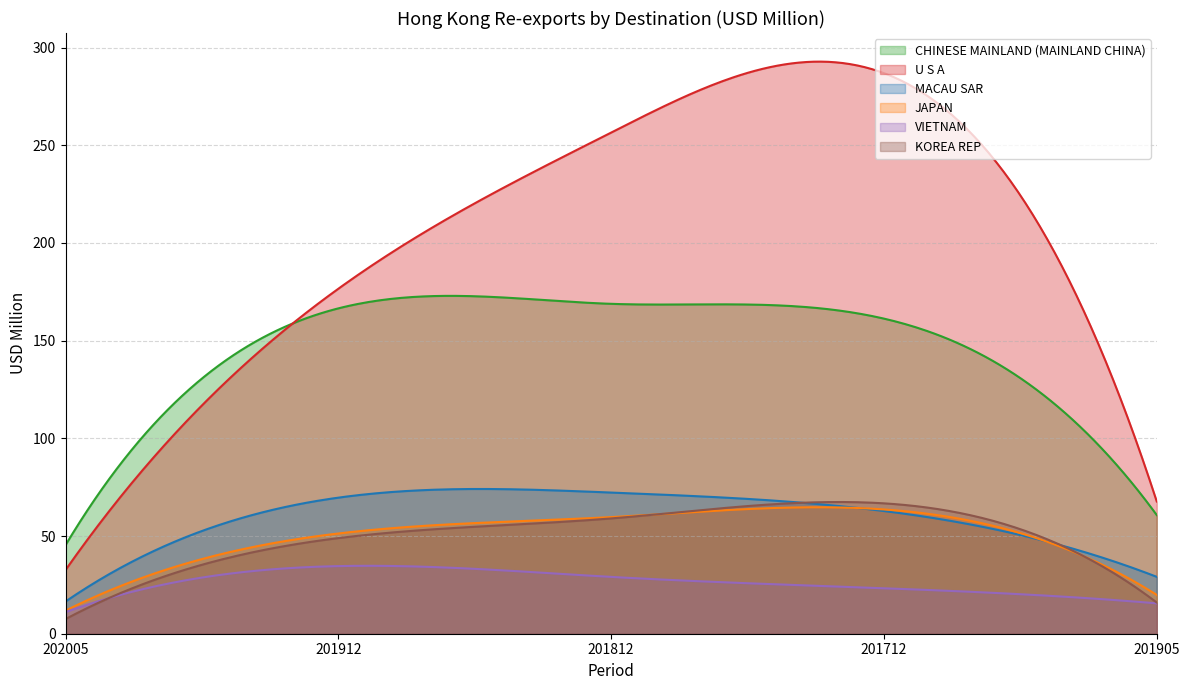

Reading left to right, what are all the values shown in this chart?

CHINESE MAINLAND (MAINLAND CHINA): 45.3	166.5	168.8	161.3	60.7
U S A: 32.6	176.6	256.5	286.9	67.7
MACAU SAR: 16.5	69.6	72.2	62.8	29.1
JAPAN: 11.8	51.3	59.7	63.6	19.9
VIETNAM: 11.1	34.6	29.1	23.3	15.5
KOREA REP: 7.5	48.9	59.0	66.7	16.0